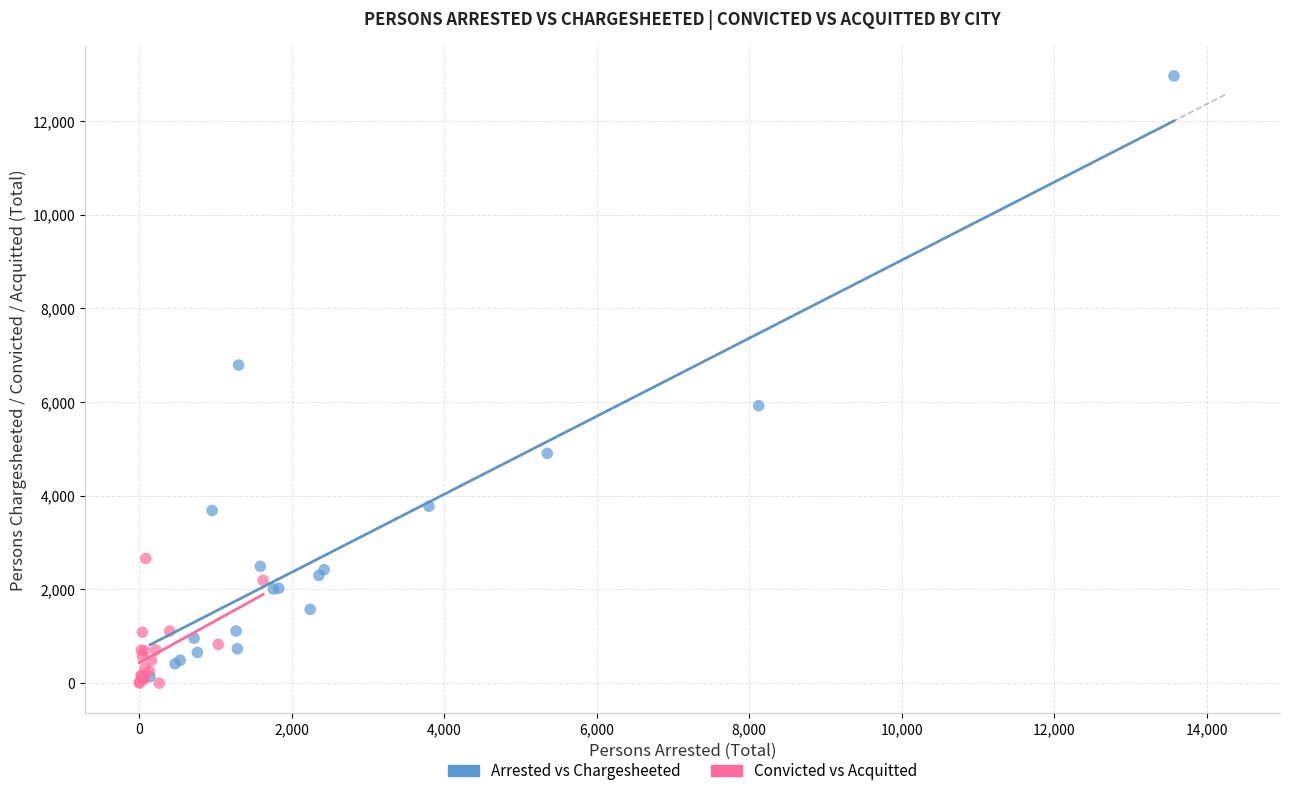

Which series has the widest spread of Y values?

Arrested vs Chargesheeted